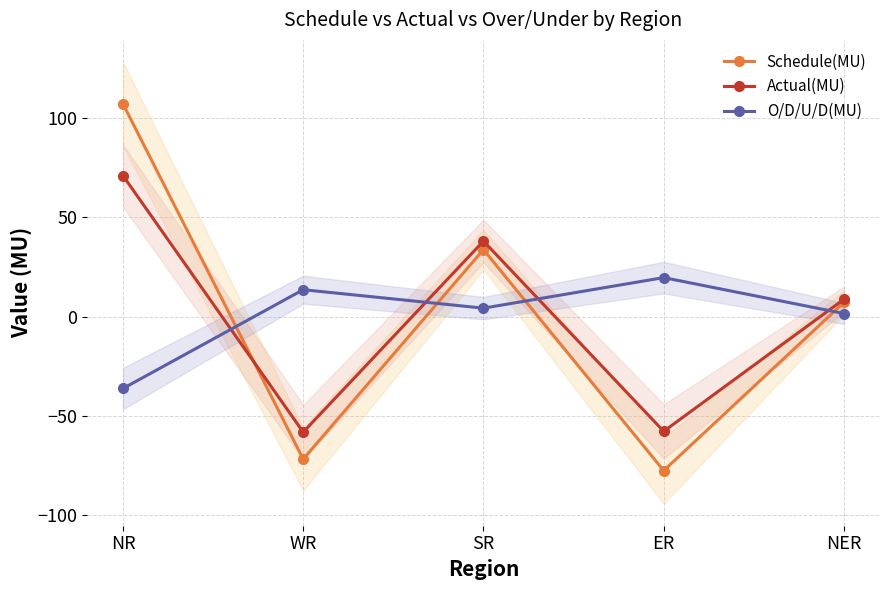

What is the average value of the O/D/U/D(MU) series?

0.6